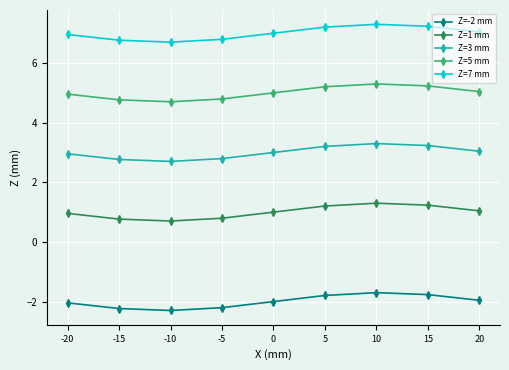

List the labels in order of Z=5 mm value, smallest first.

-10, -15, -5, -20, 0, 20, 5, 15, 10